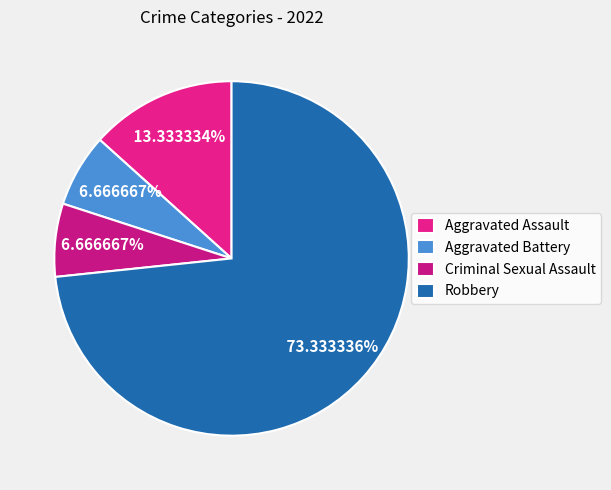

What portion of the pie excludes Criminal Sexual Assault?

93.3%